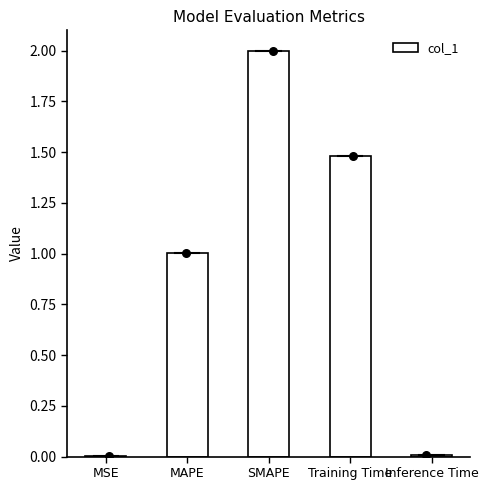

What is the change in value from MSE to MAPE?

+1.0